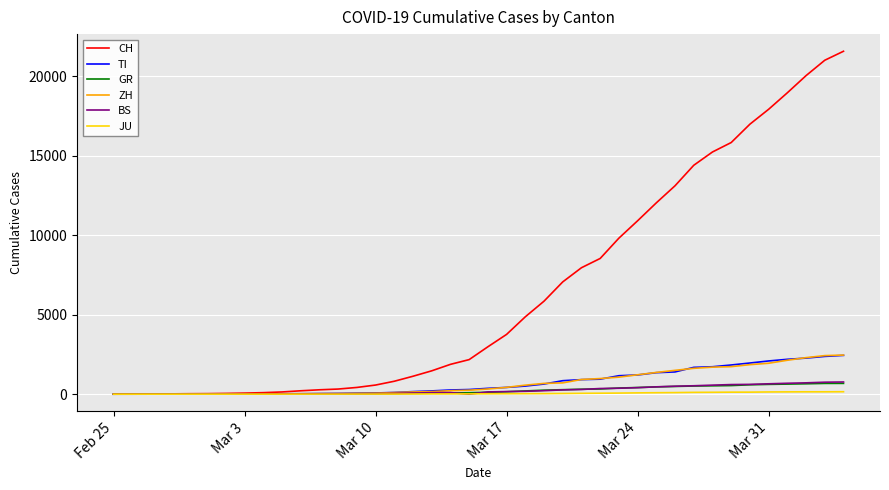

Which series has the largest range (max minus min)?

CH